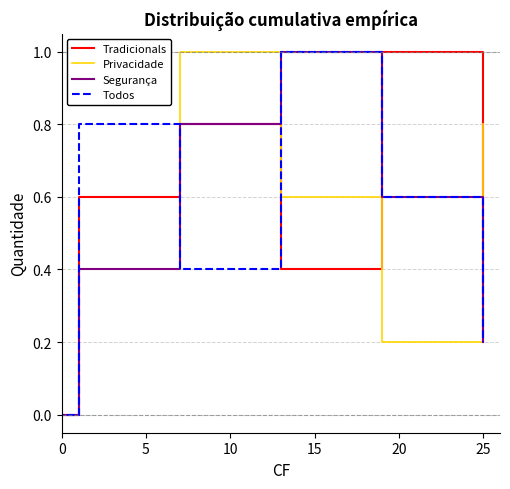

Reading left to right, what are all the values shown in this chart?

Tradicionals: 0.0	0.6	0.8	0.4	1.0	0.2
Privacidade: 0.0	0.4	1.0	0.6	0.2	0.8
Segurança: 0.0	0.4	0.8	1.0	0.6	0.2
Todos: 0.0	0.8	0.4	1.0	0.6	0.2